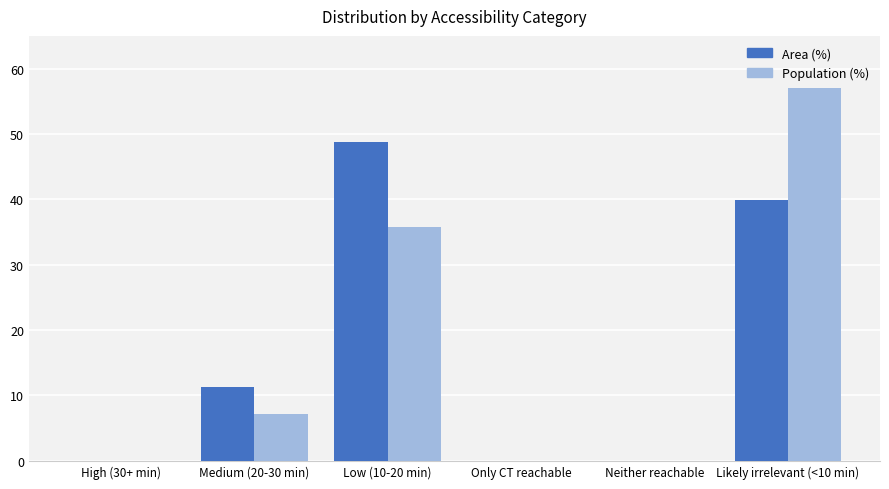

At which category is the sum across all series the highest?

Likely irrelevant (<10 min)